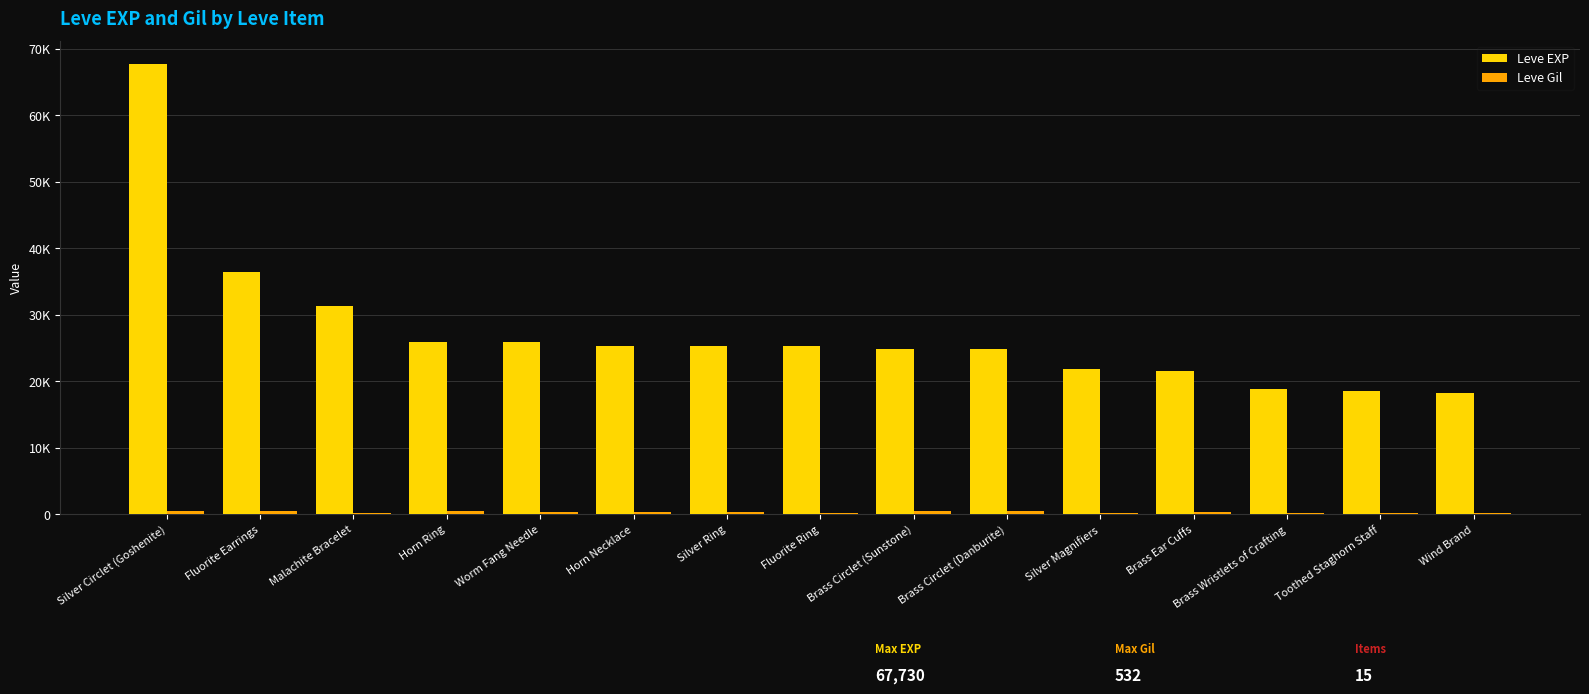

What is the difference between the Leve EXP values at Malachite Bracelet and Worm Fang Needle?

5430